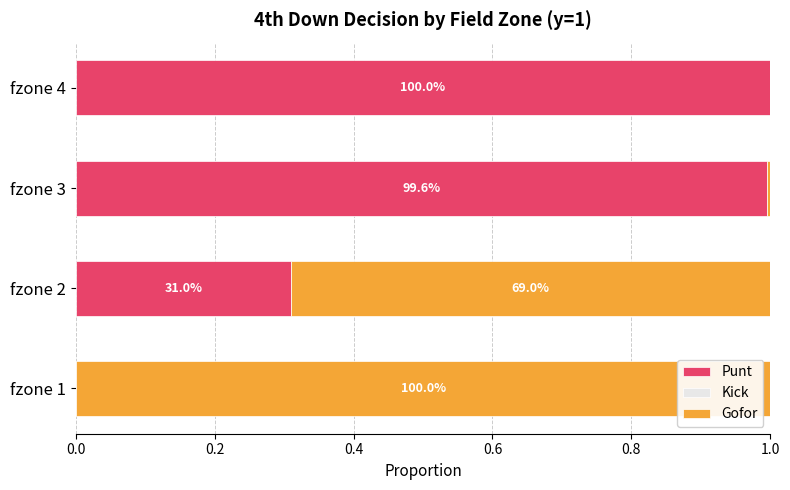

Are the bars horizontal?

Yes